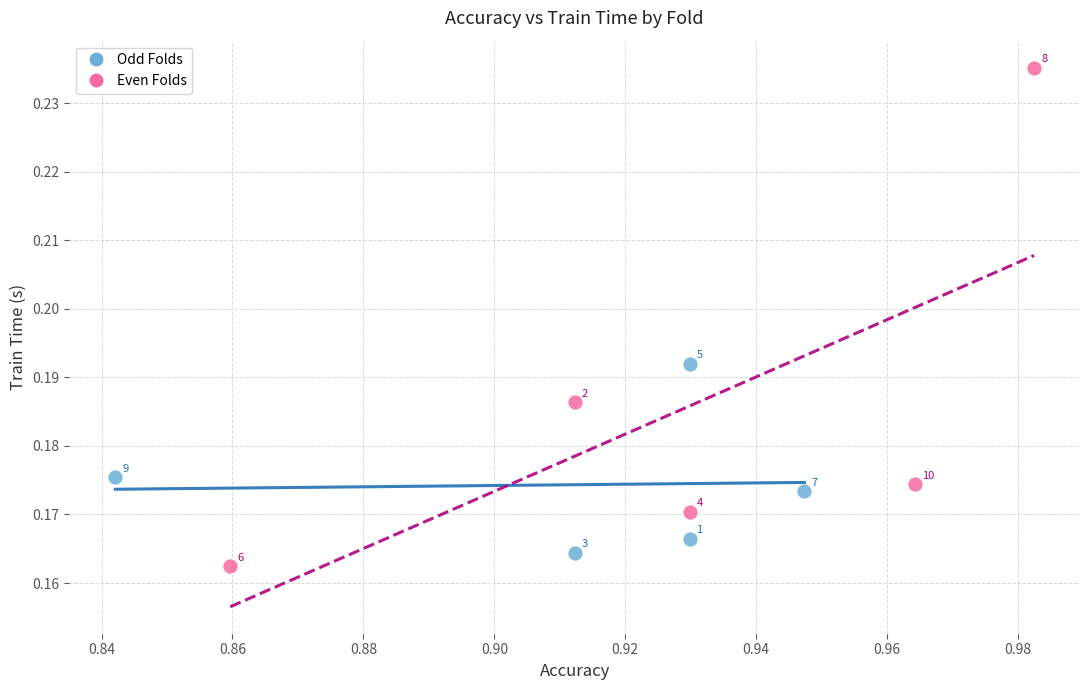

Which series has the largest Y range (max minus min)?

Even Folds